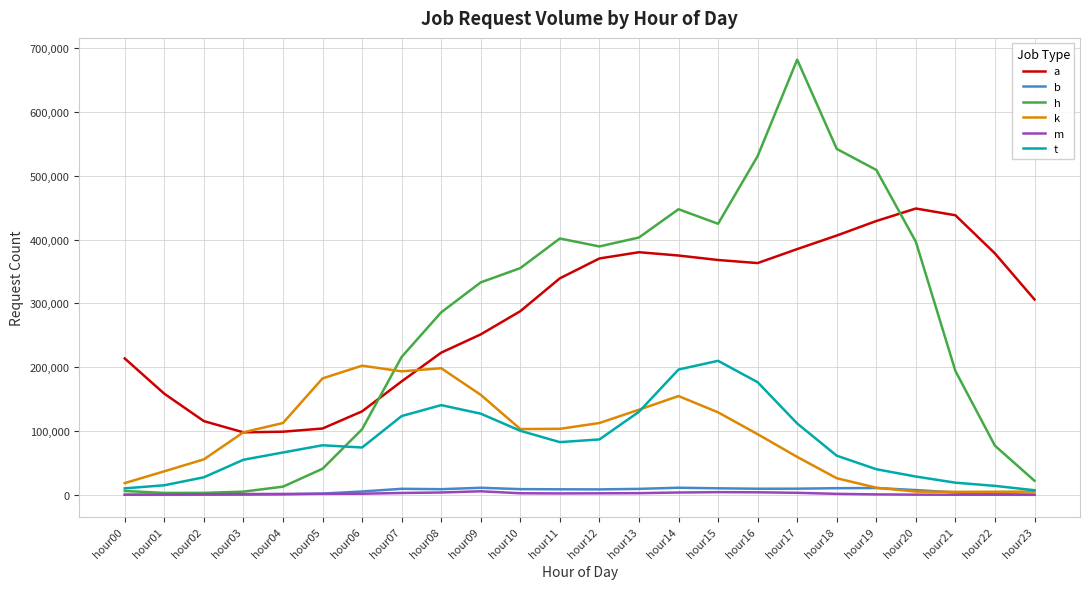

Which series has the widest spread of values?

h